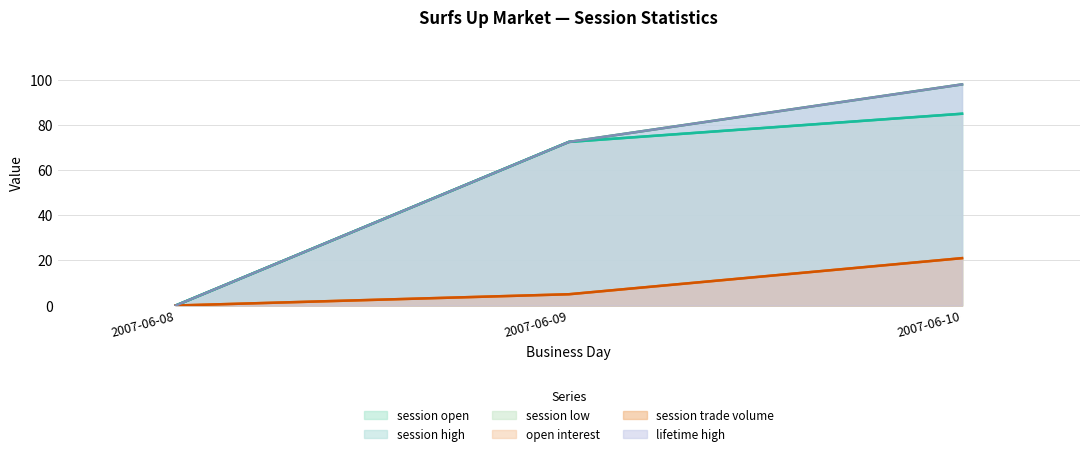

What is the sum of the session open values at 2007-06-10 and 2007-06-09?

157.5